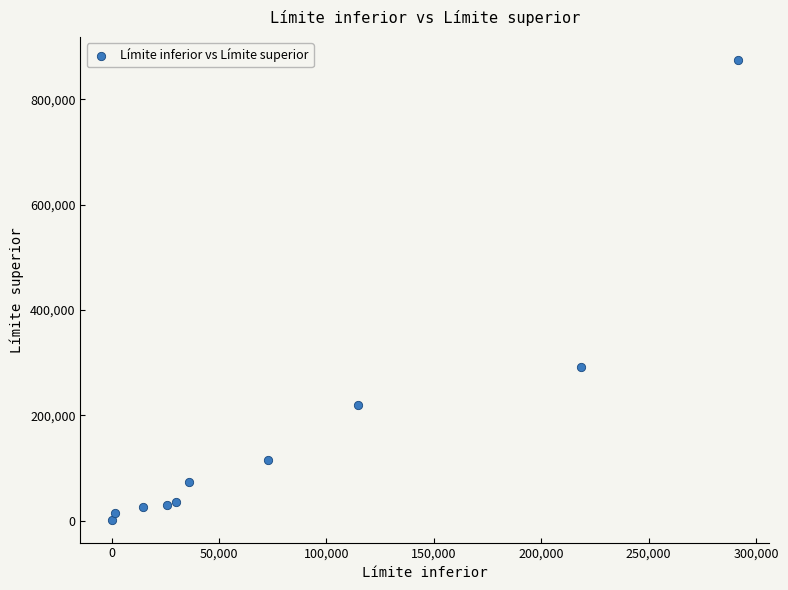

What is the average Y value?

168053.9